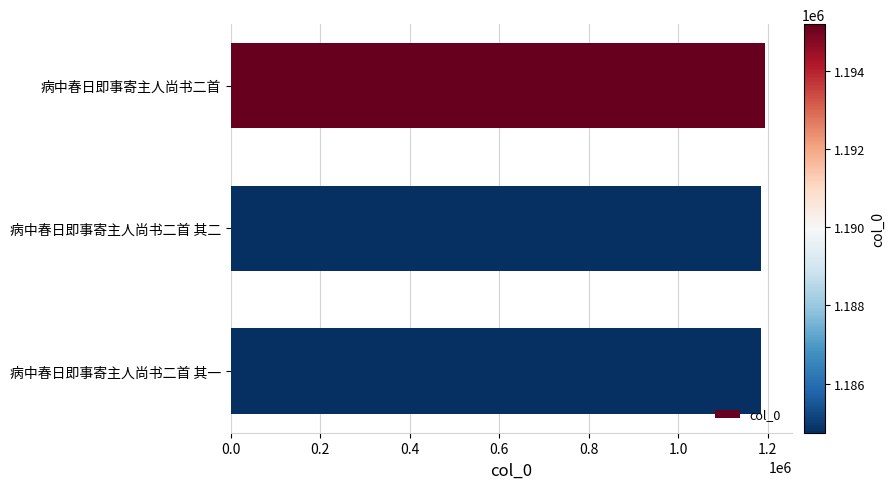

True or false: the data shows 621688 at 病中春日即事寄主人尚书二首 其二.

False